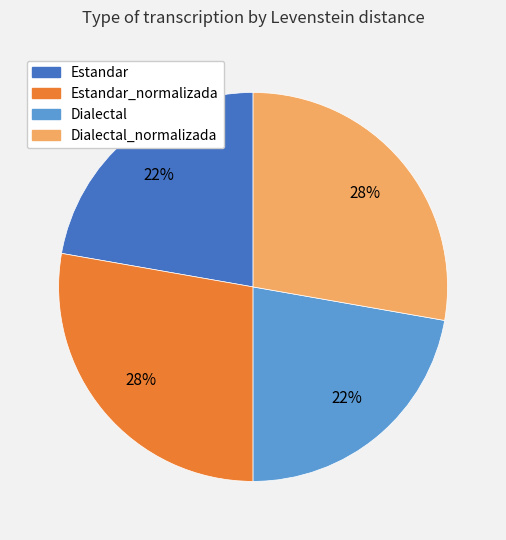

To the nearest percent, what is the average slice percentage?

25%